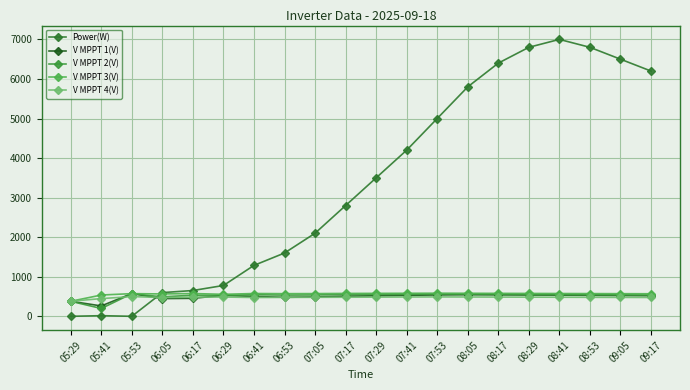

What is the greatest value displayed?

7000.0